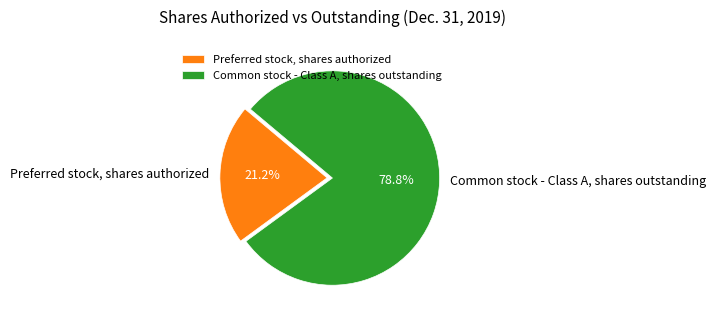

The Preferred stock, shares authorized slice represents 21% of the pie. True or false?

True